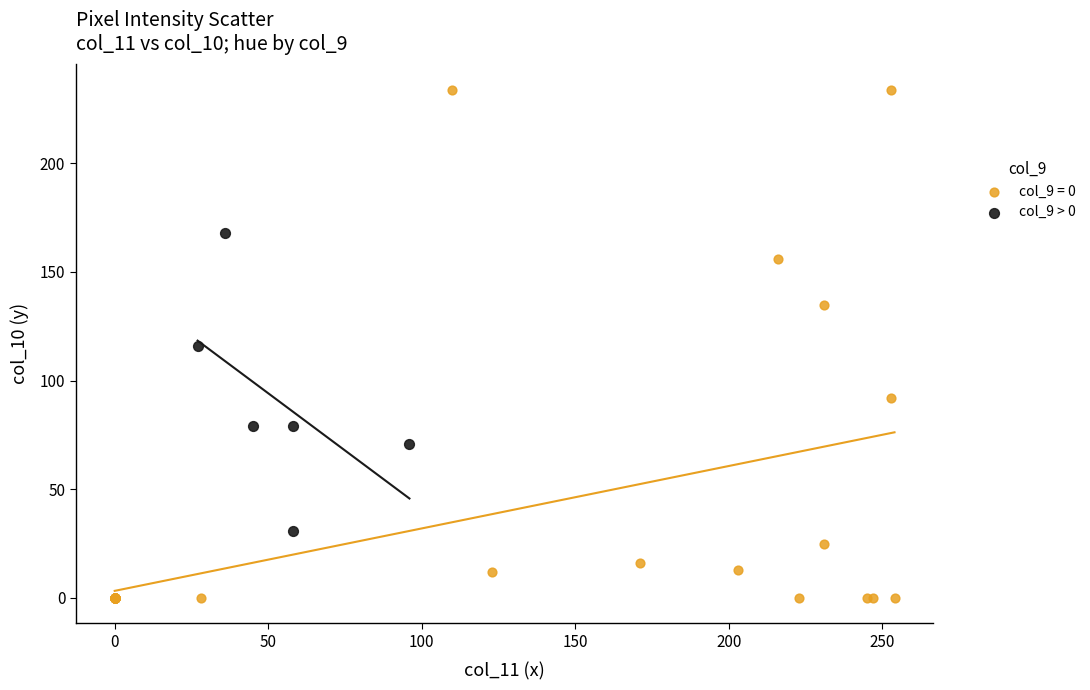

Which series reaches the minimum Y coordinate?

col_9 = 0